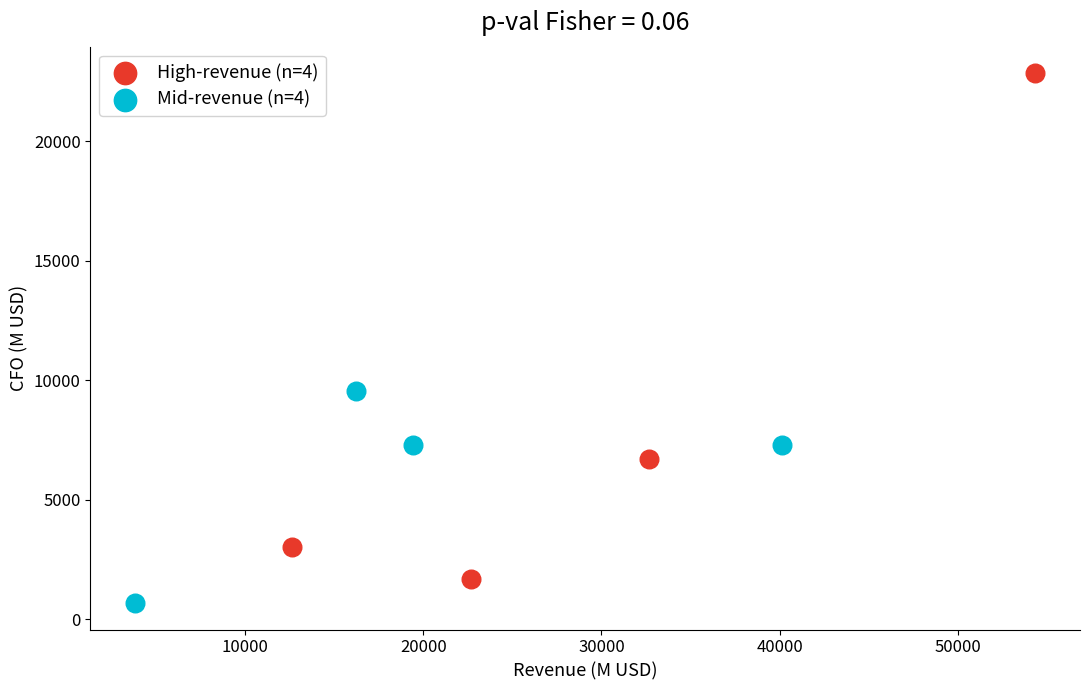

Which series contains the highest Y value?

High-revenue (n=4)